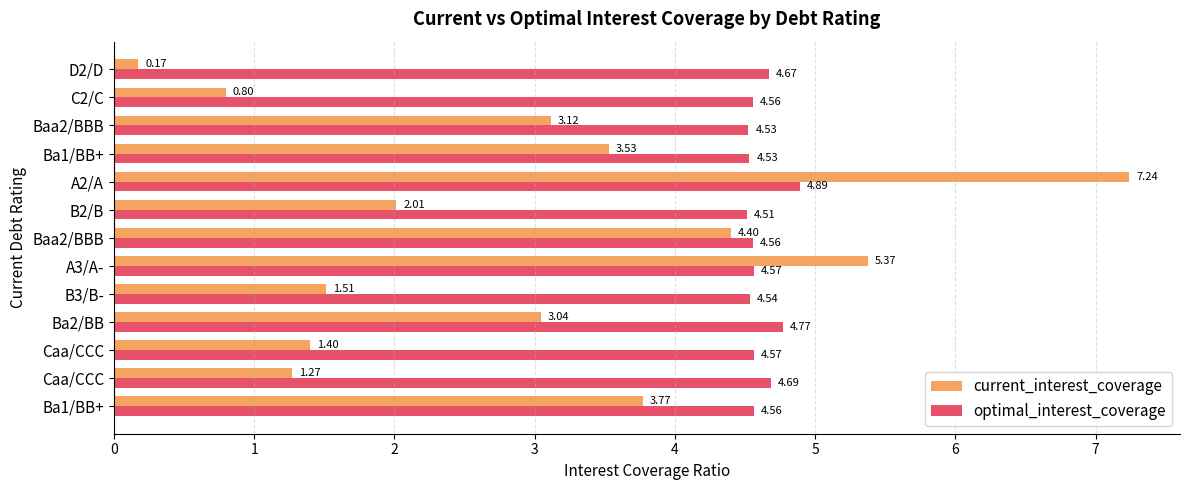

List the labels in order of optimal_interest_coverage value, largest first.

A2/A, Ba2/BB, Caa/CCC, D2/D, Caa/CCC, A3/A-, Ba1/BB+, C2/C, Baa2/BBB, B3/B-, Ba1/BB+, Baa2/BBB, B2/B